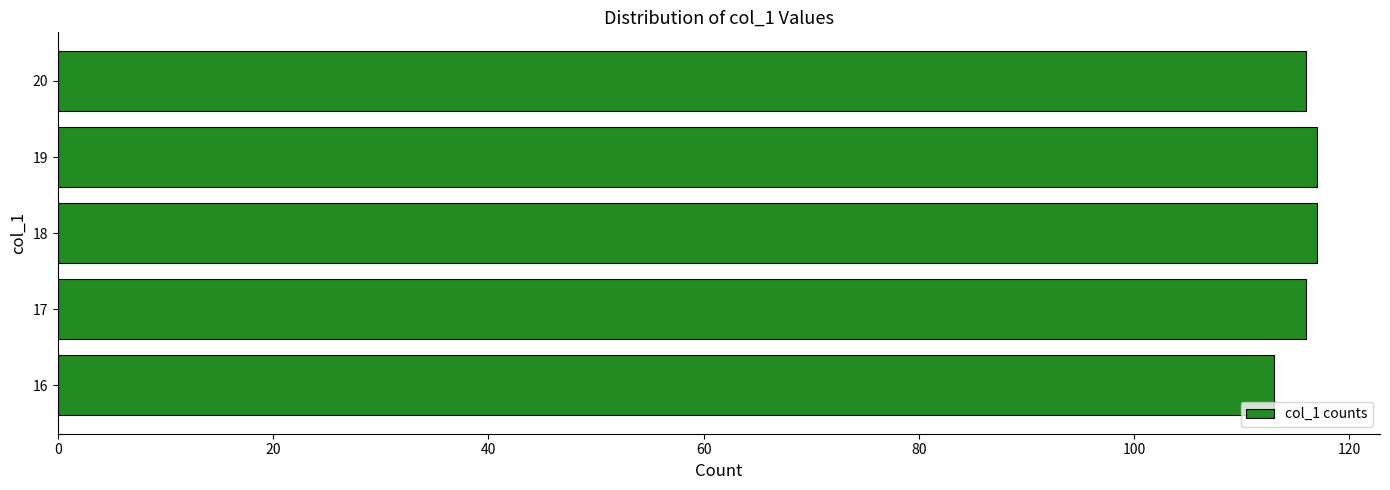

True or false: the data shows 164 at 16.

False